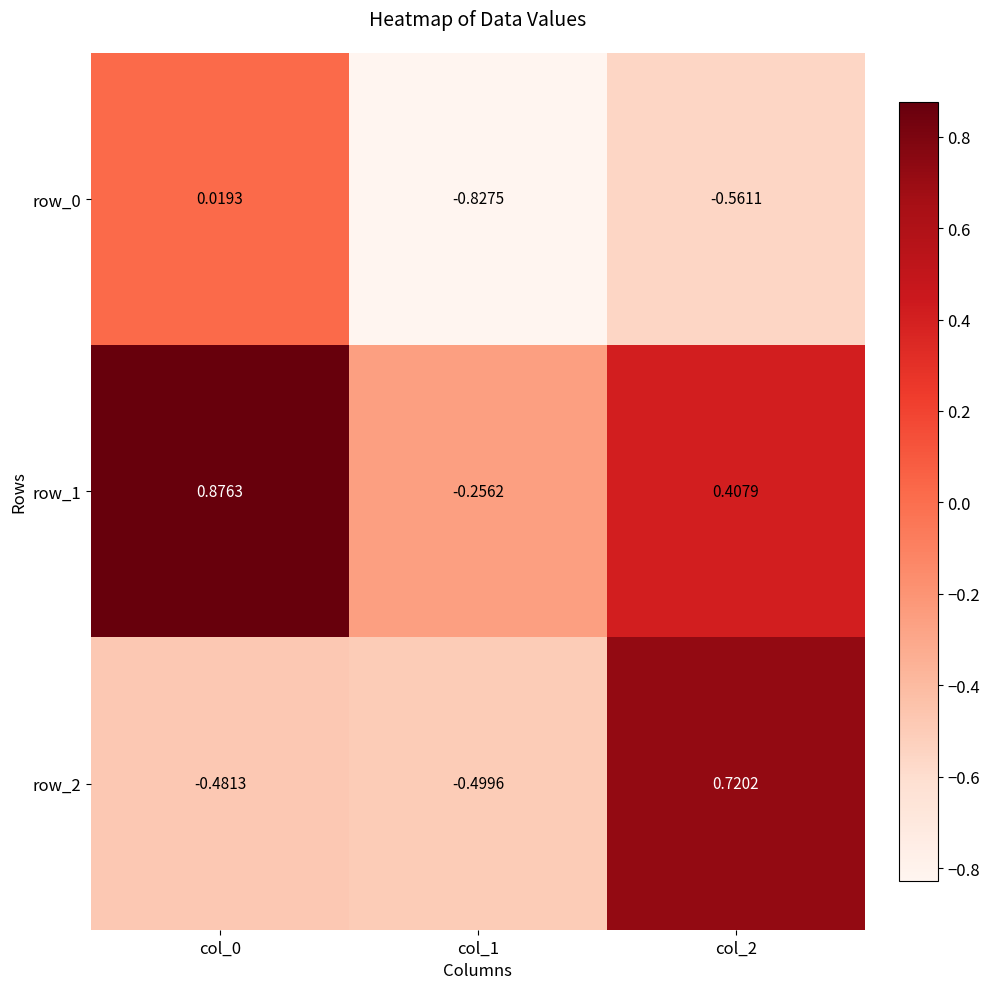

Is the value of row_2 at col_2 greater than the value of row_0 at col_2?

Yes